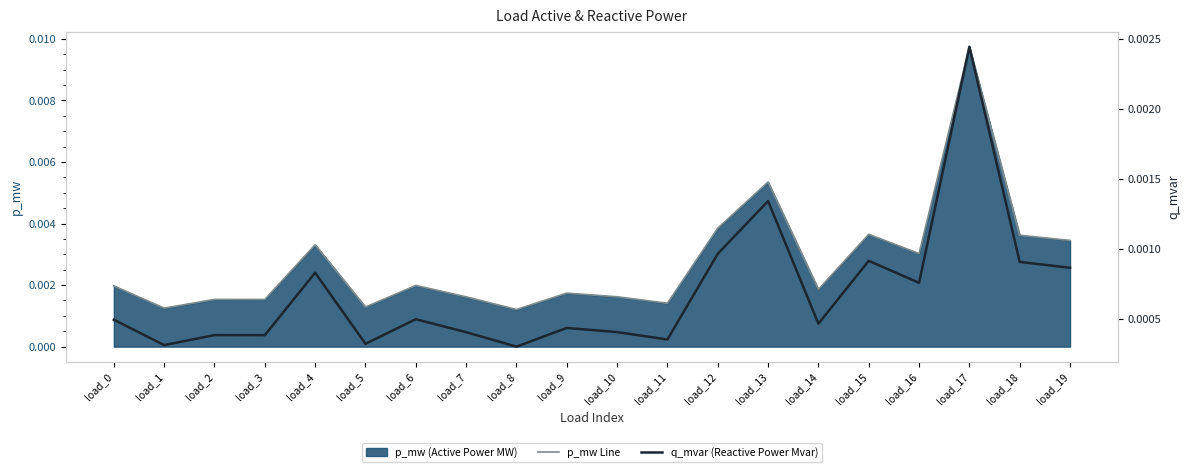

True or false: p_mw Line and q_mvar (Reactive Power Mvar) intersect in this chart.

False